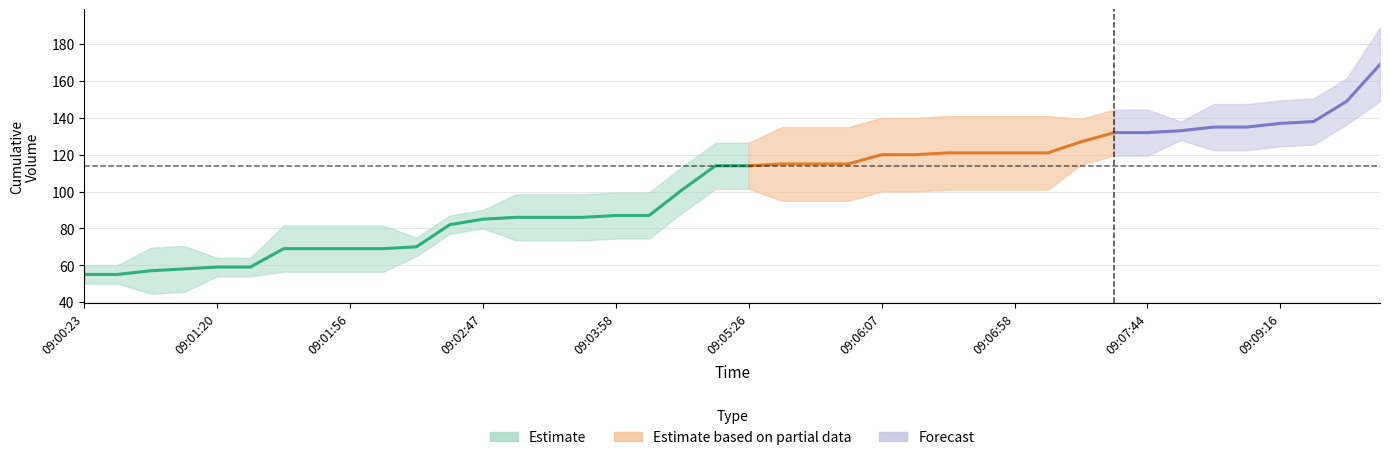

True or false: price and cumulative_volume cross at least once.

False